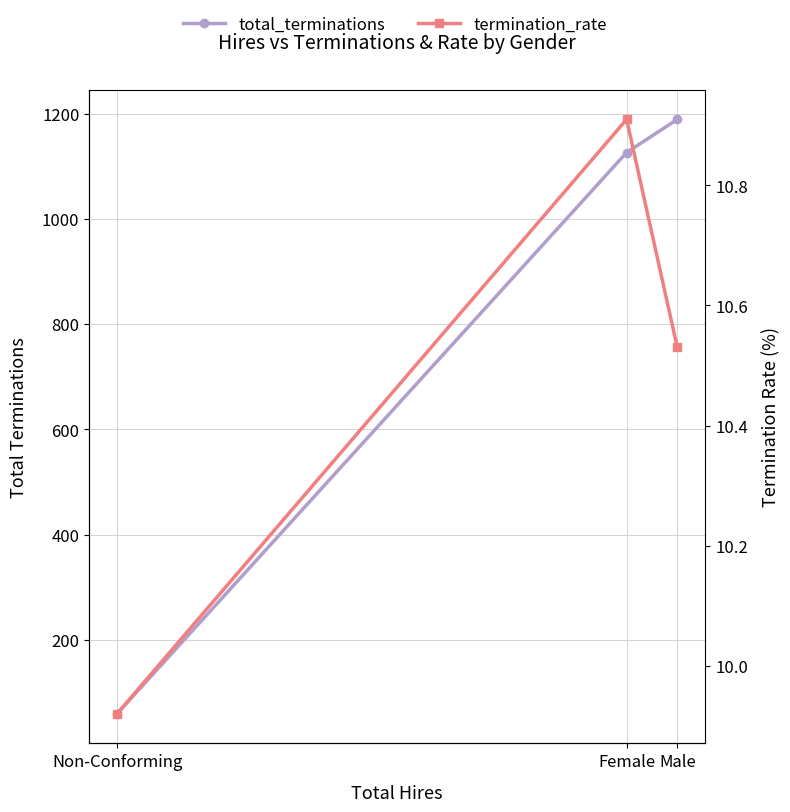

Rank the series at Male from lowest to highest value.

termination_rate, total_terminations